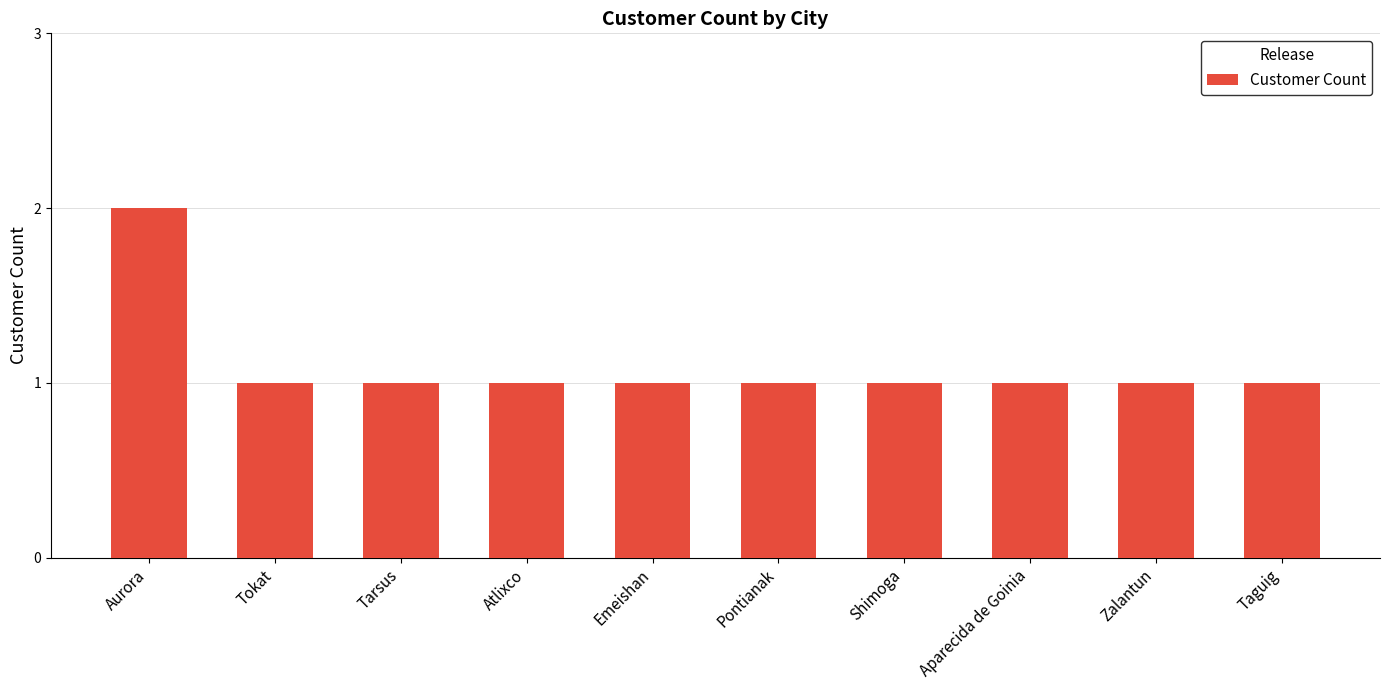

Reading right to left, list all the values displayed in this chart.

Taguig=1	Zalantun=1	Aparecida de Goinia=1	Shimoga=1	Pontianak=1	Emeishan=1	Atlixco=1	Tarsus=1	Tokat=1	Aurora=2